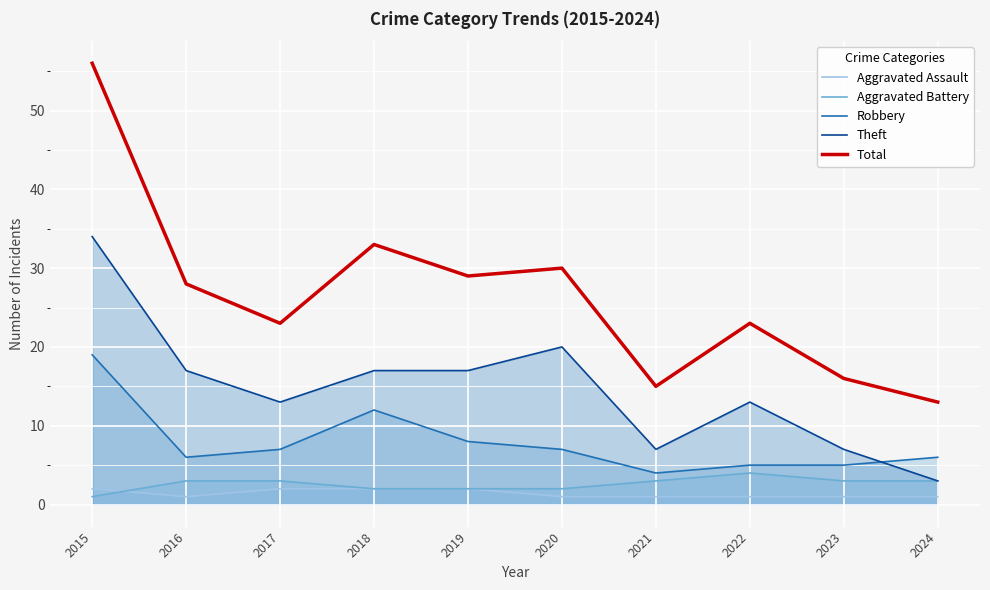

Is the value of Total at 2021 greater than the value of Aggravated Battery at 2020?

Yes